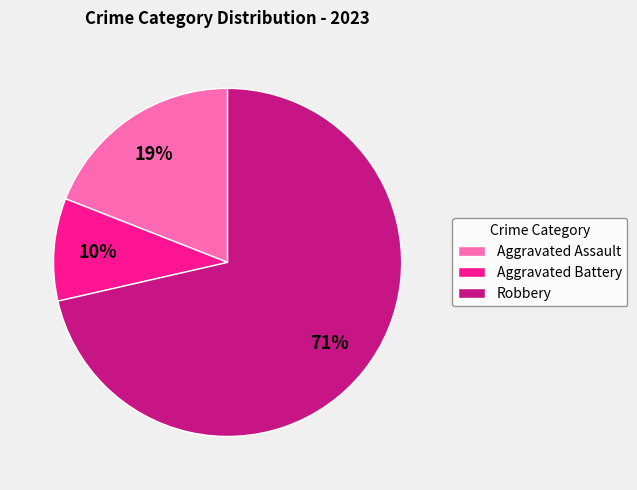

Between Robbery and Aggravated Assault, which is larger?

Robbery